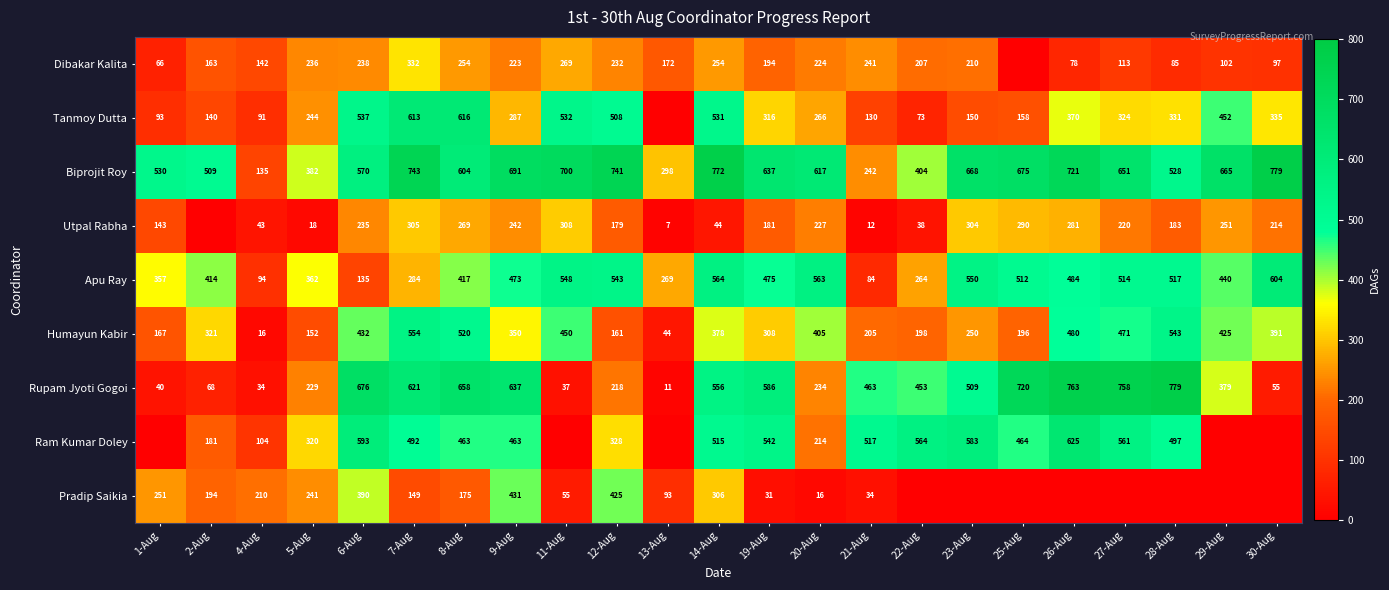

What is the difference between the highest and lowest values at 23-Aug?

668